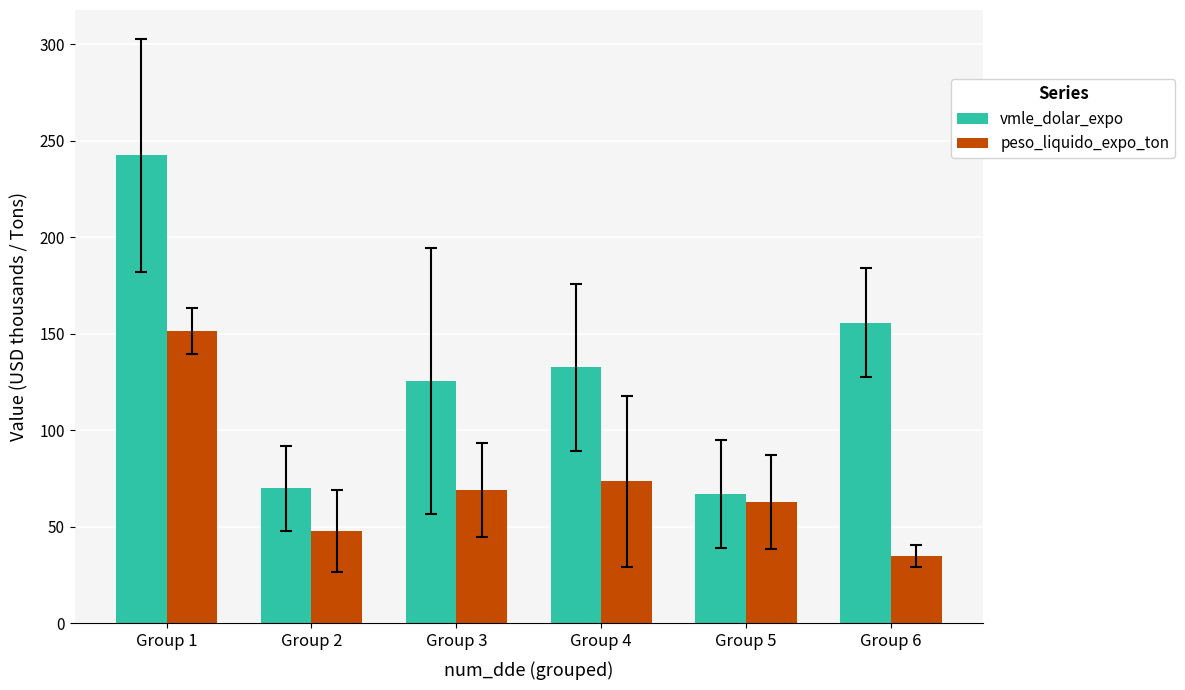

Reading right to left, extract all data points from this chart.

vmle_dolar_expo: 155.8	66.9	132.6	125.5	70.0	242.3
peso_liquido_expo_ton: 34.8	63.1	73.7	69.2	47.9	151.5